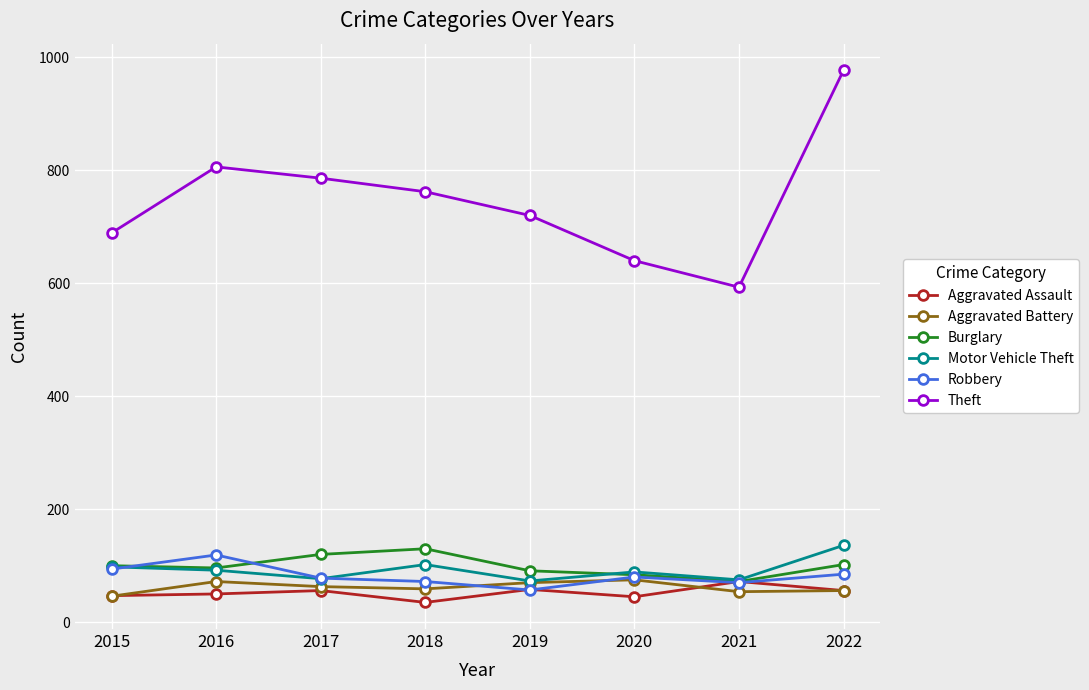

After their last crossing, which series has the higher values: Robbery or Aggravated Assault?

Robbery